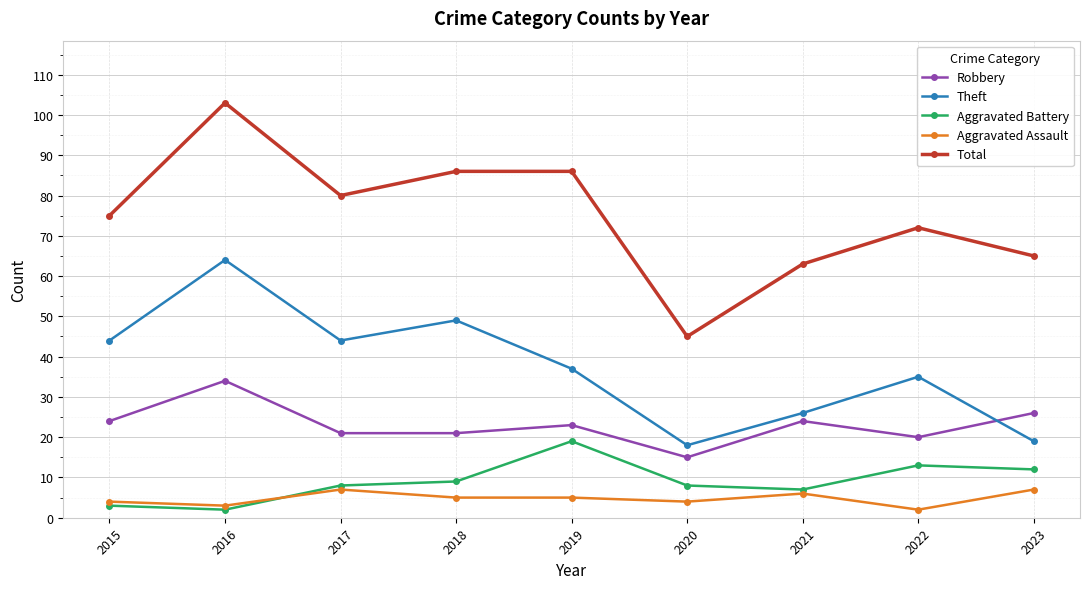

Which label corresponds to the largest value in the chart?

2016